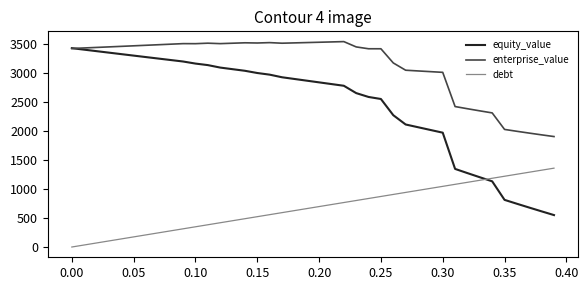

True or false: debt and enterprise_value intersect in this chart.

False